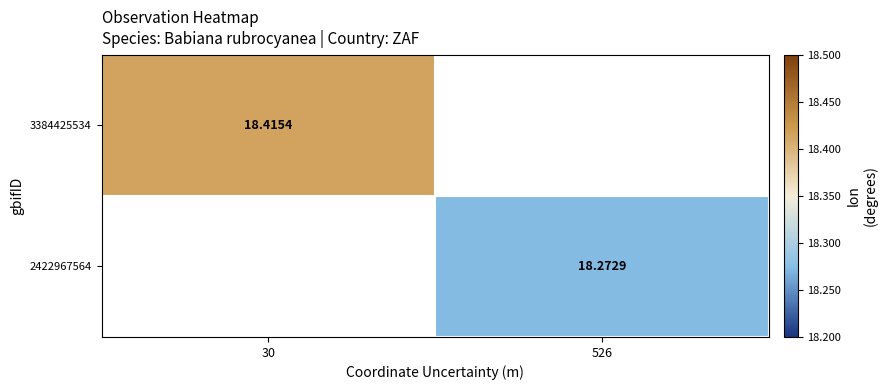

The value of 2422967564 at 526 is 18.3. True or false?

True